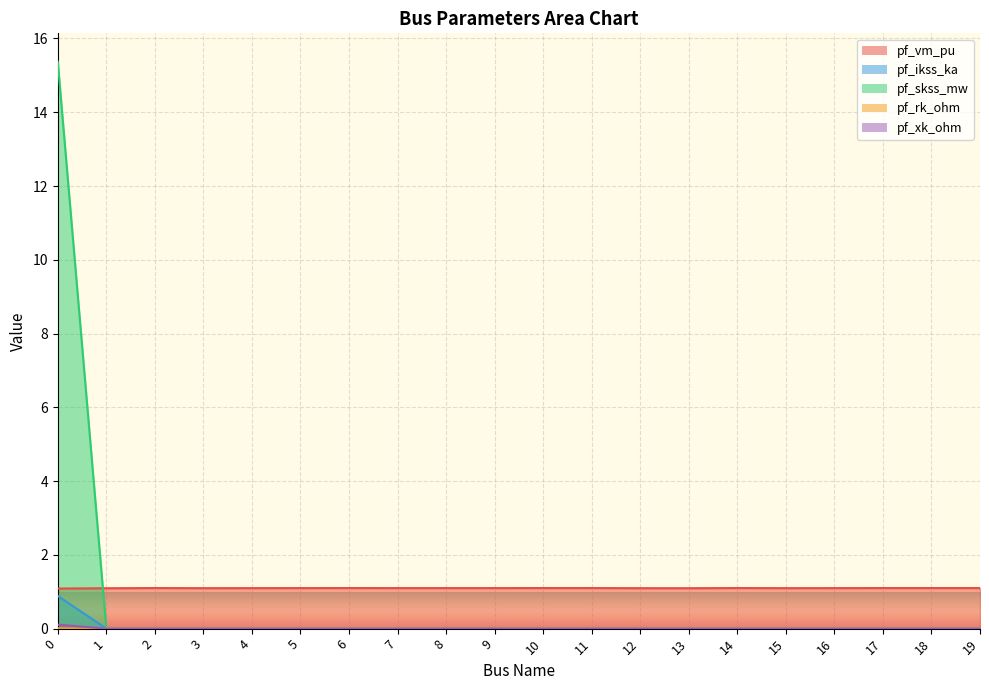

True or false: pf_skss_mw and pf_rk_ohm cross at least once.

False